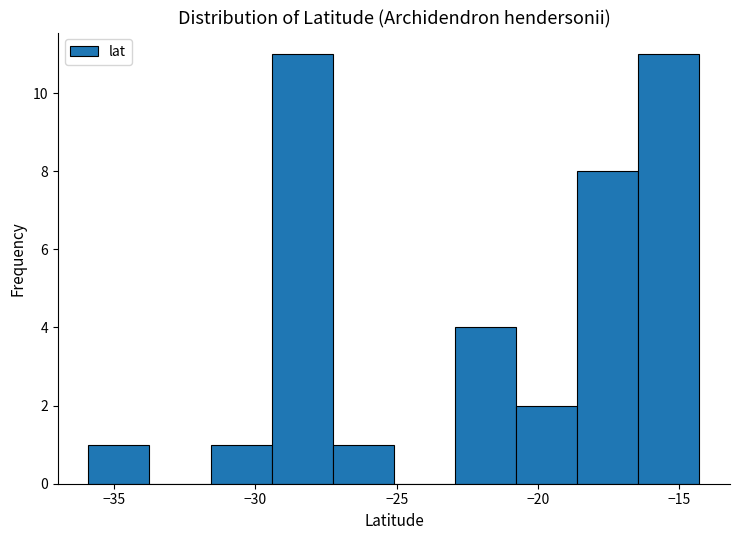

How tall is the bar that spans -18.5 to -16.5 on the x-axis? Neither the bar edges nor the heights are printed on the chart, so give them approximately, as read against the axes.

8